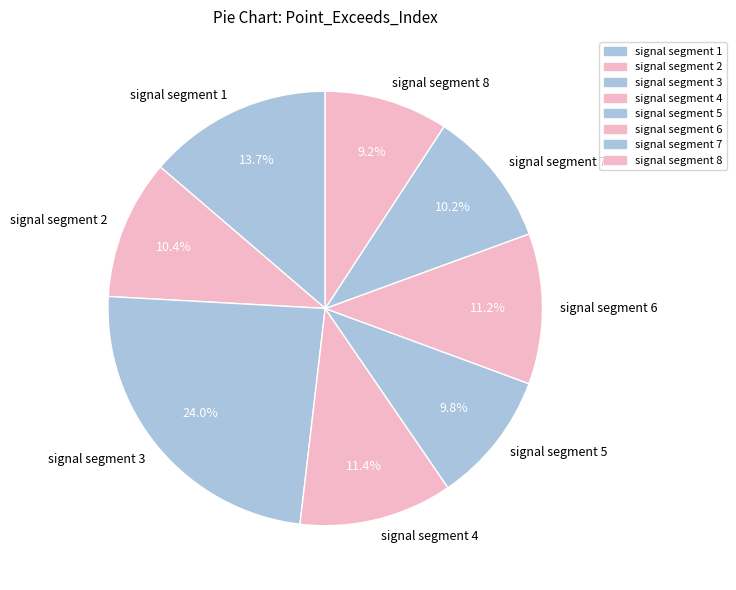

Approximately how many times larger is the value at signal segment 4 compared to signal segment 3?

0.5